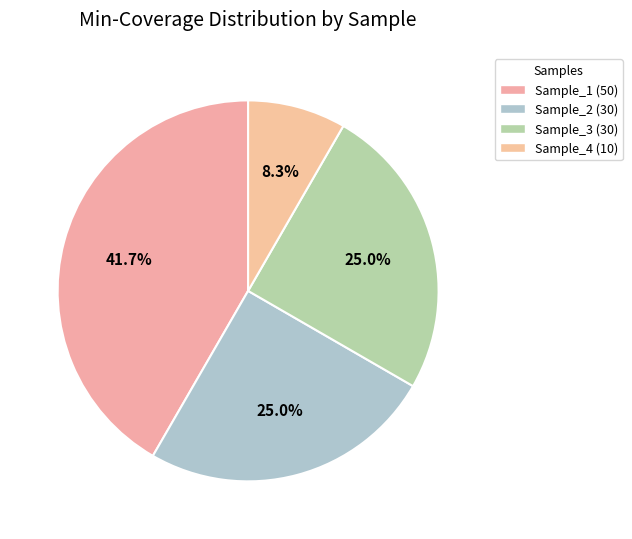

What is the largest slice in the pie chart?

Sample_1